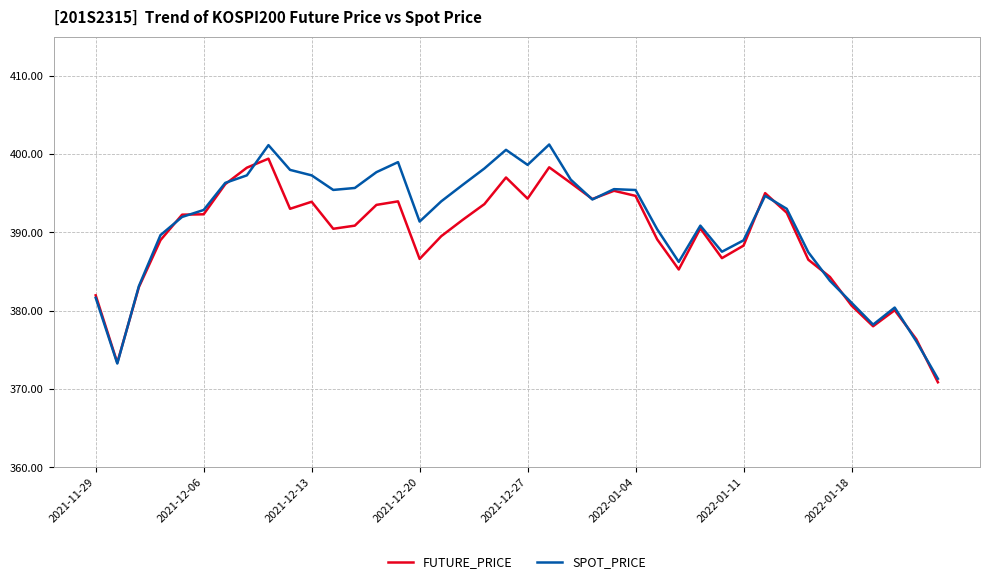

What is the highest value of the FUTURE_PRICE series?

399.4